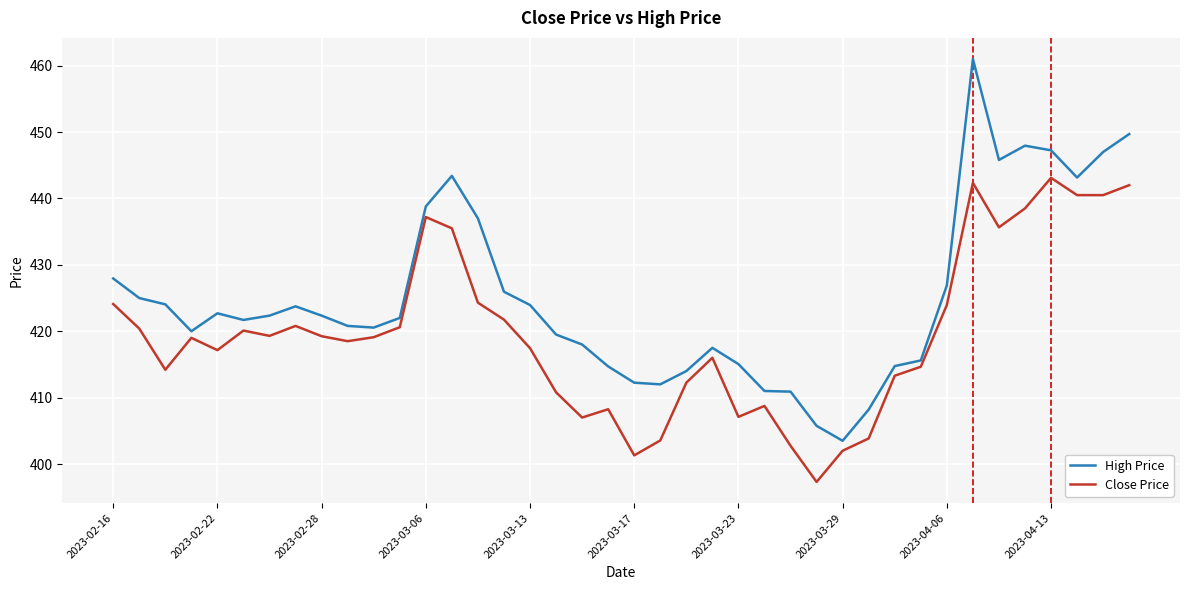

What is the greatest value displayed?

461.0